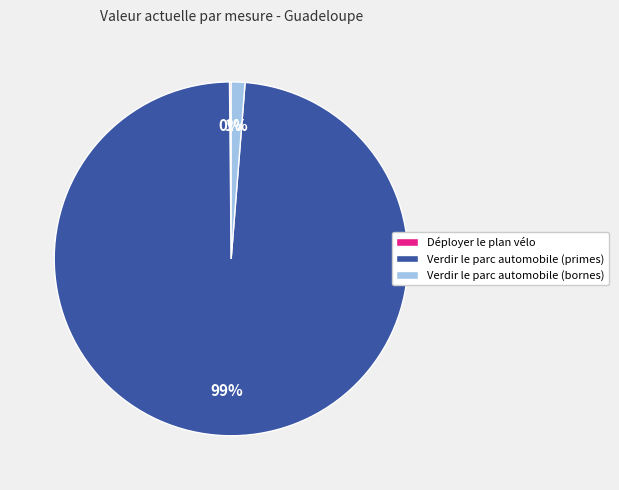

The Verdir le parc automobile (bornes) slice represents 10% of the pie. True or false?

False